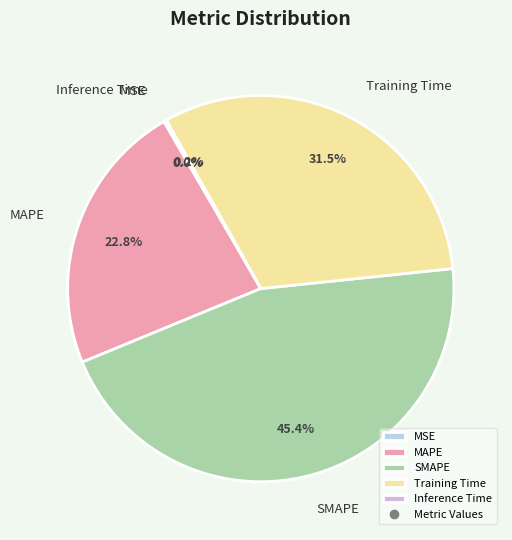

To the nearest percent, what is the combined percentage of MAPE and Training Time?

54%